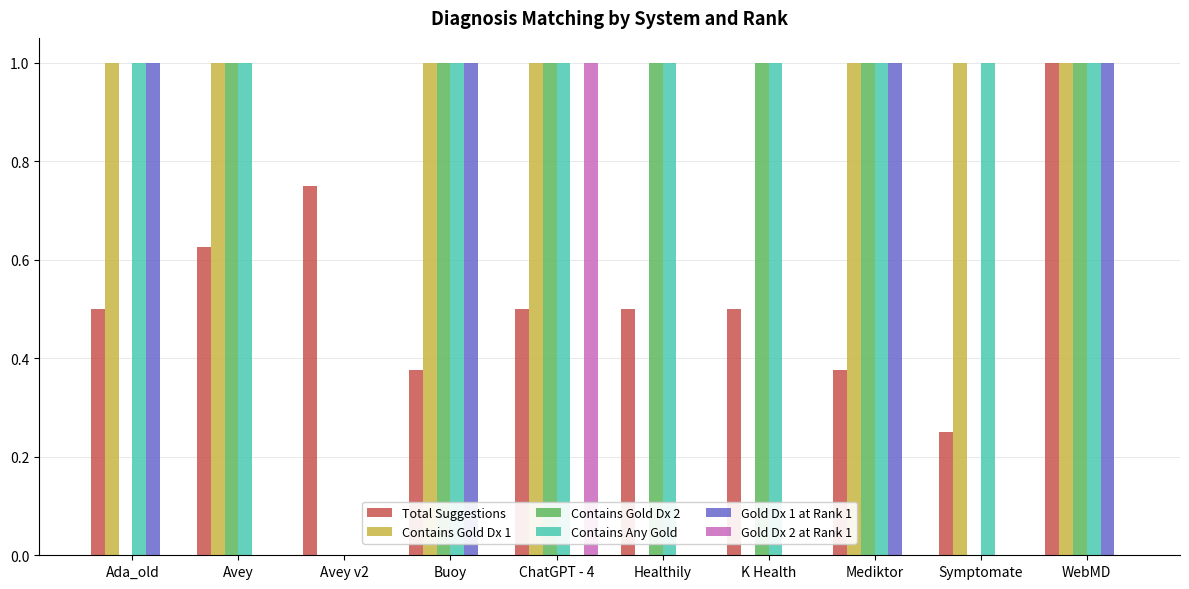

Which series has the largest total across all categories?

Contains Any Gold